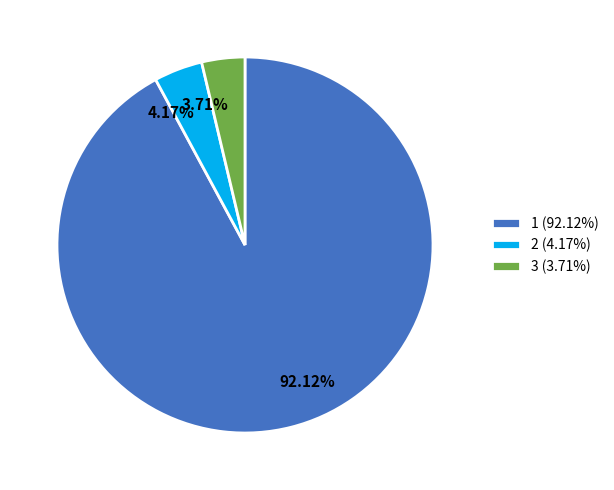

How many slices are in this pie chart?

3